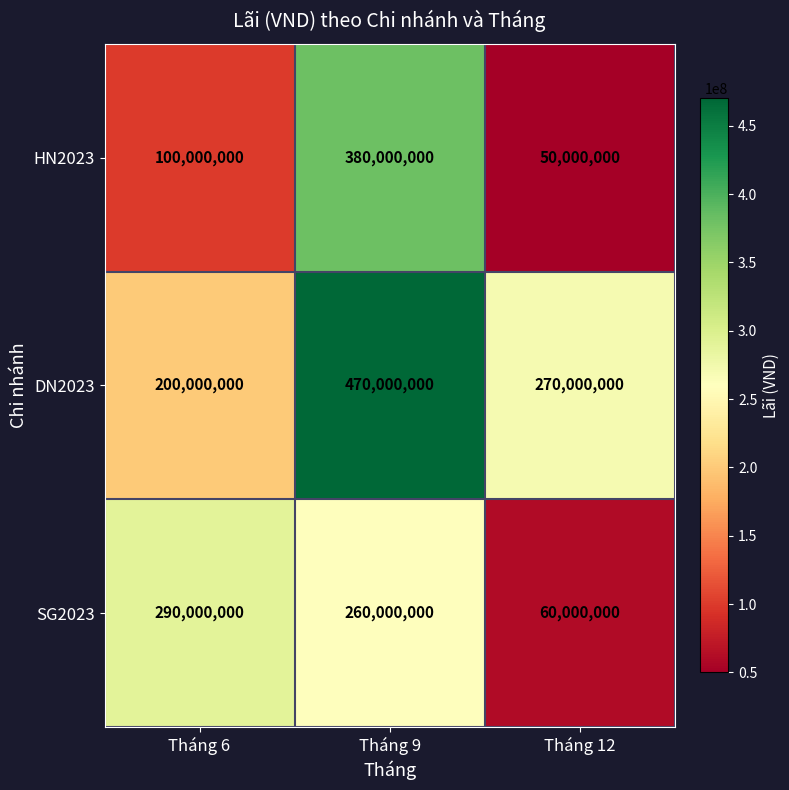

What is the difference between the maximum and minimum values in the DN2023 series?

270000000